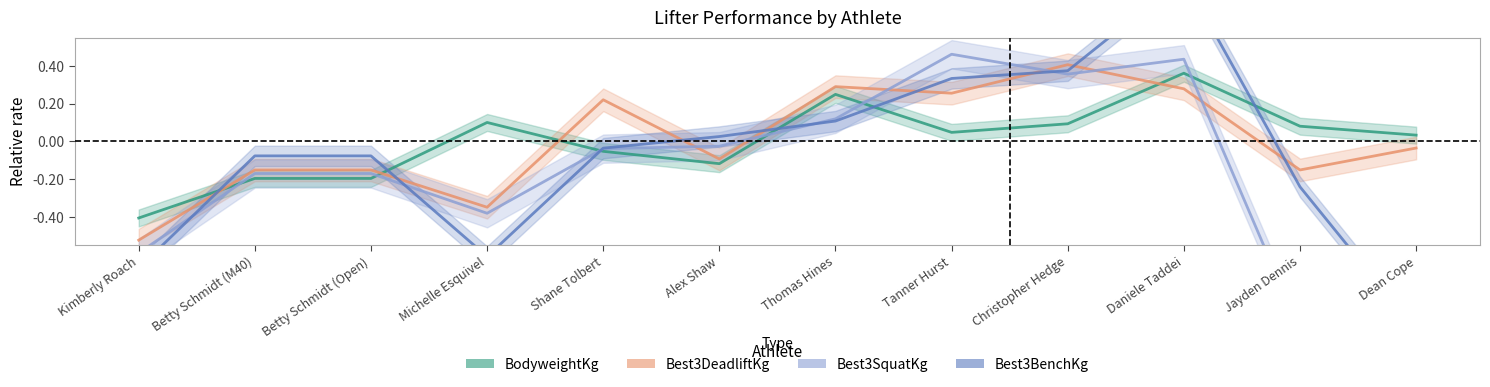

How many values in the Best3SquatKg series exceed 0?

4